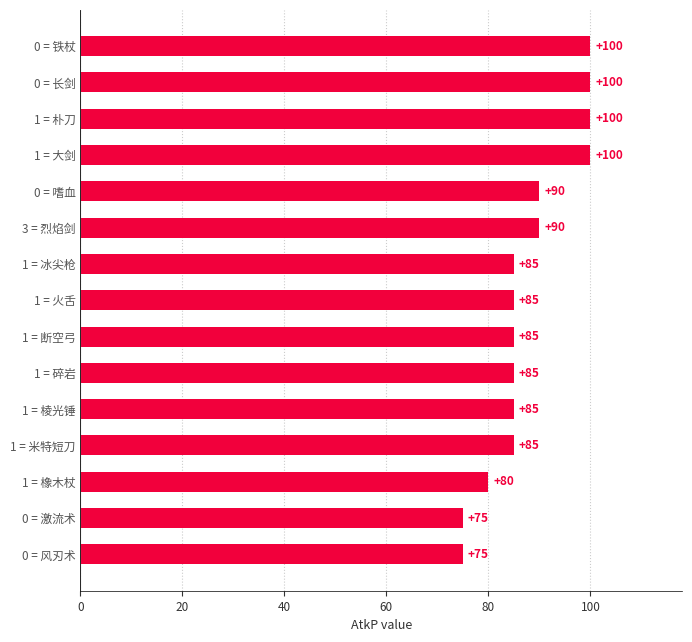

What value does the data have at 1 = 棱光锤?

85